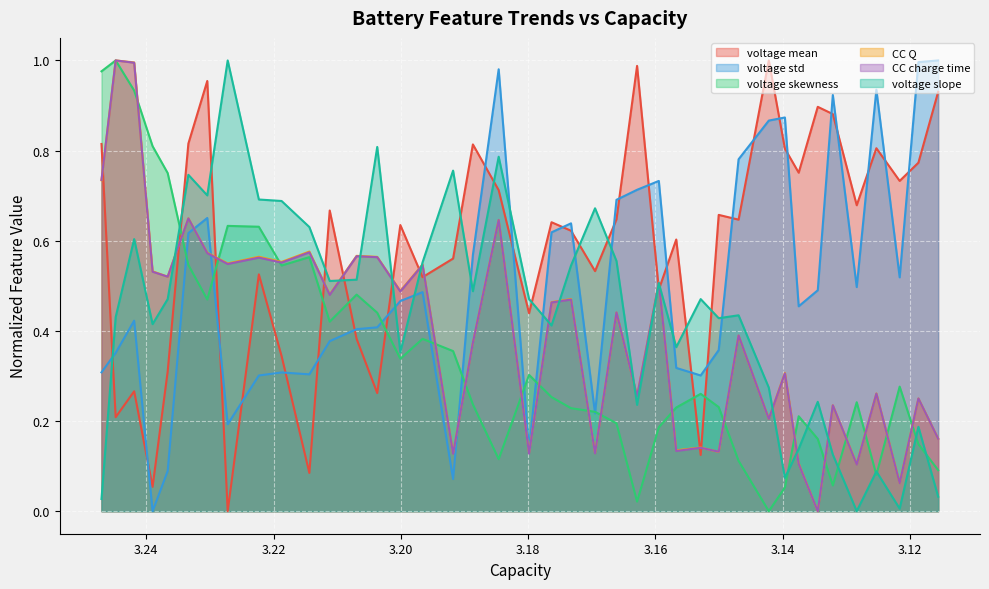

At which label is voltage skewness closest to 0?

3.142183772118054